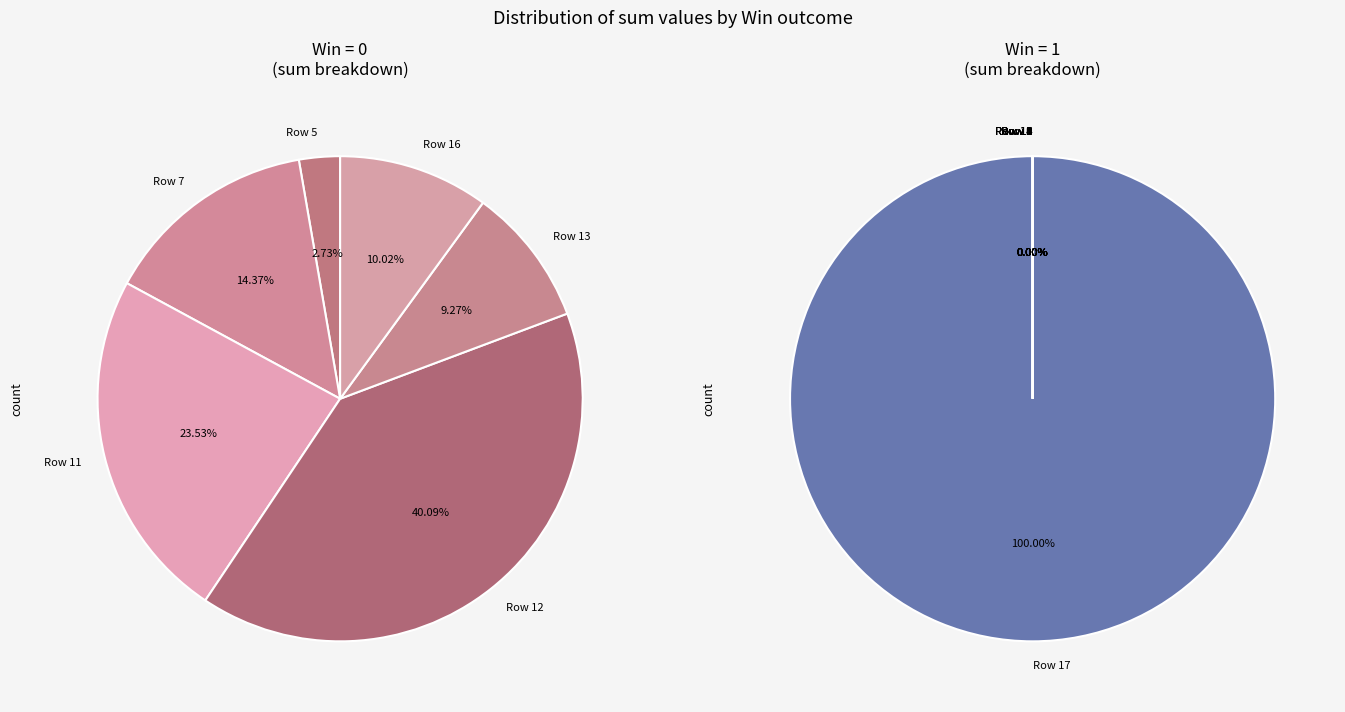

How many segments does this pie chart have?

18